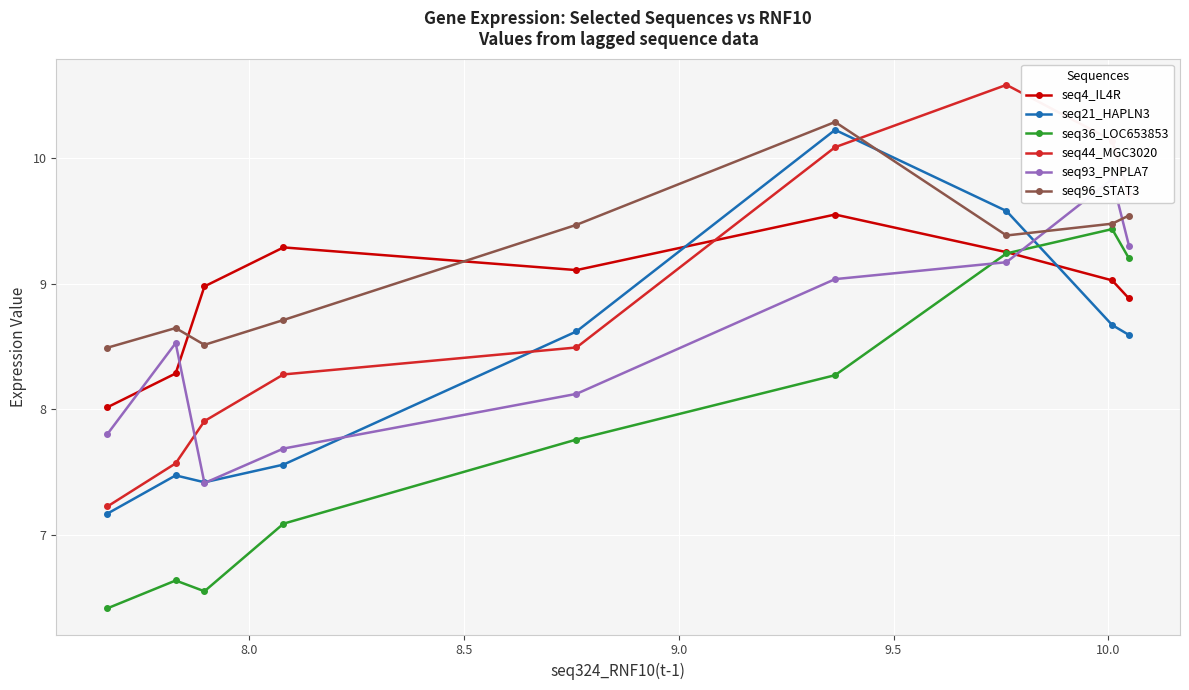

What is the highest value of the seq36_LOC653853 series?

9.4